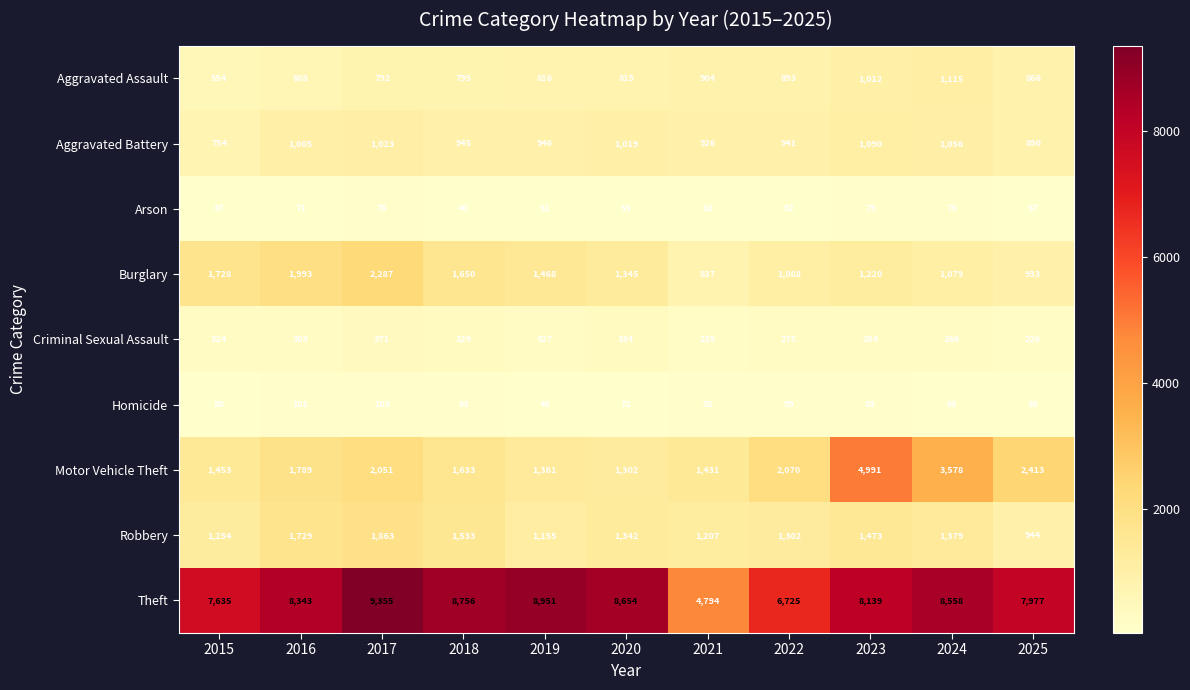

What is the sum of the Motor Vehicle Theft values at 2021 and 2015?

2884